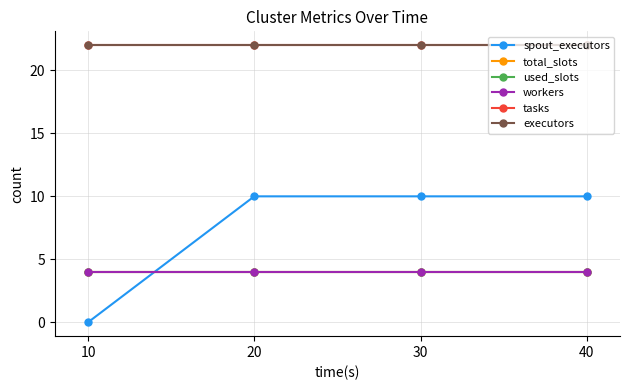

Is this an area chart (filled region under the line)?

No